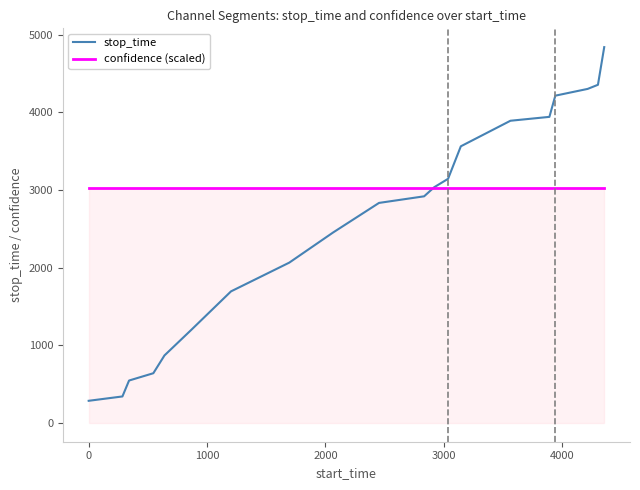

Reading left to right, list all the values displayed in this chart.

stop_time: 285.0	341.0	546.0	640.0	869.0	1202.0	1694.0	2064.0	2452.0	2833.0	2918.0	3035.0	3143.0	3562.0	3891.0	3941.0	4214.0	4301.0	4354.0	4839.0
confidence (scaled): 3021.6	3021.6	3021.6	3021.6	3021.6	3021.6	3021.6	3021.6	3021.6	3021.6	3021.6	3021.6	3021.6	3021.6	3021.6	3021.6	3021.6	3021.6	3021.6	3021.6